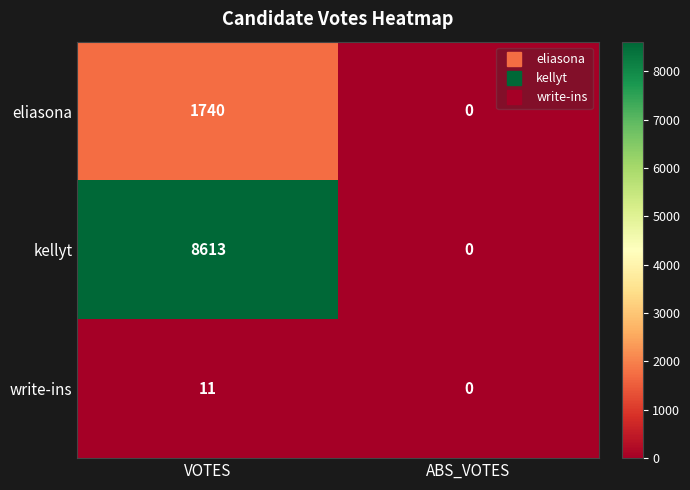

Rank the series by their maximum value, from lowest to highest.

write-ins, eliasona, kellyt